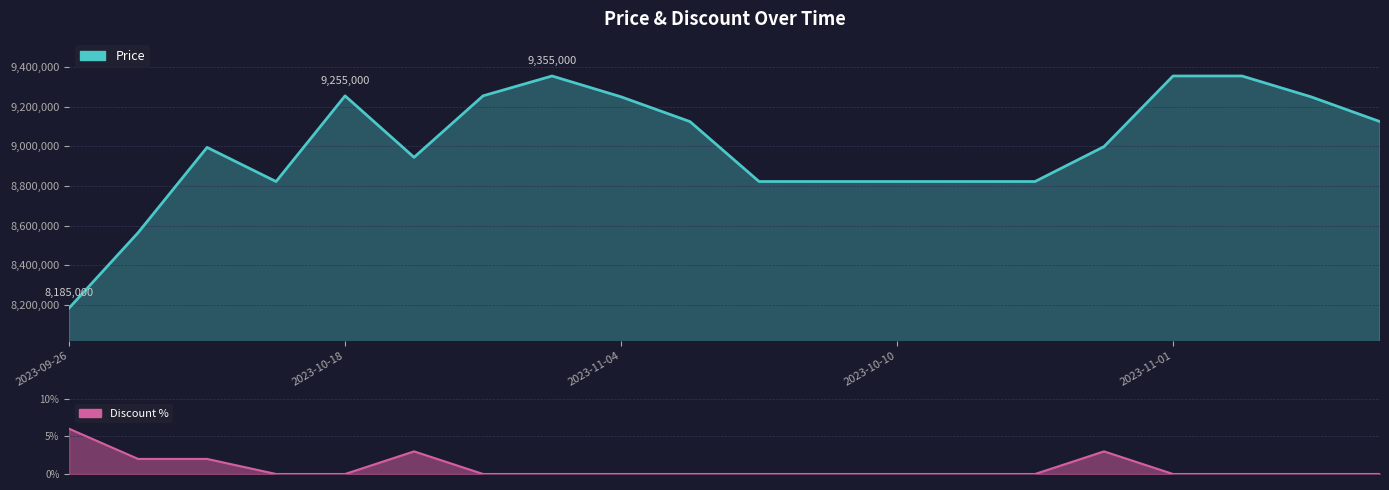

What is the approximate value of Price at 2023-10-11?

8823000